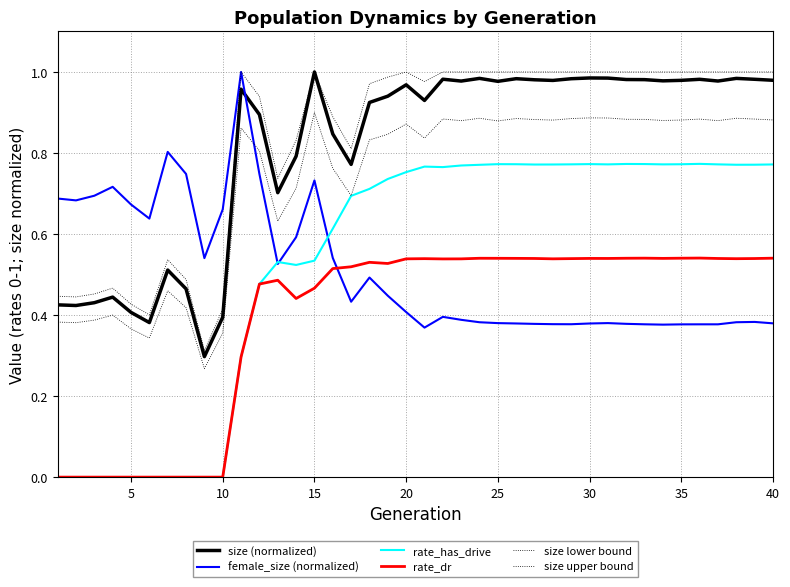

How many interior local peaks does the size (normalized) series have?

11